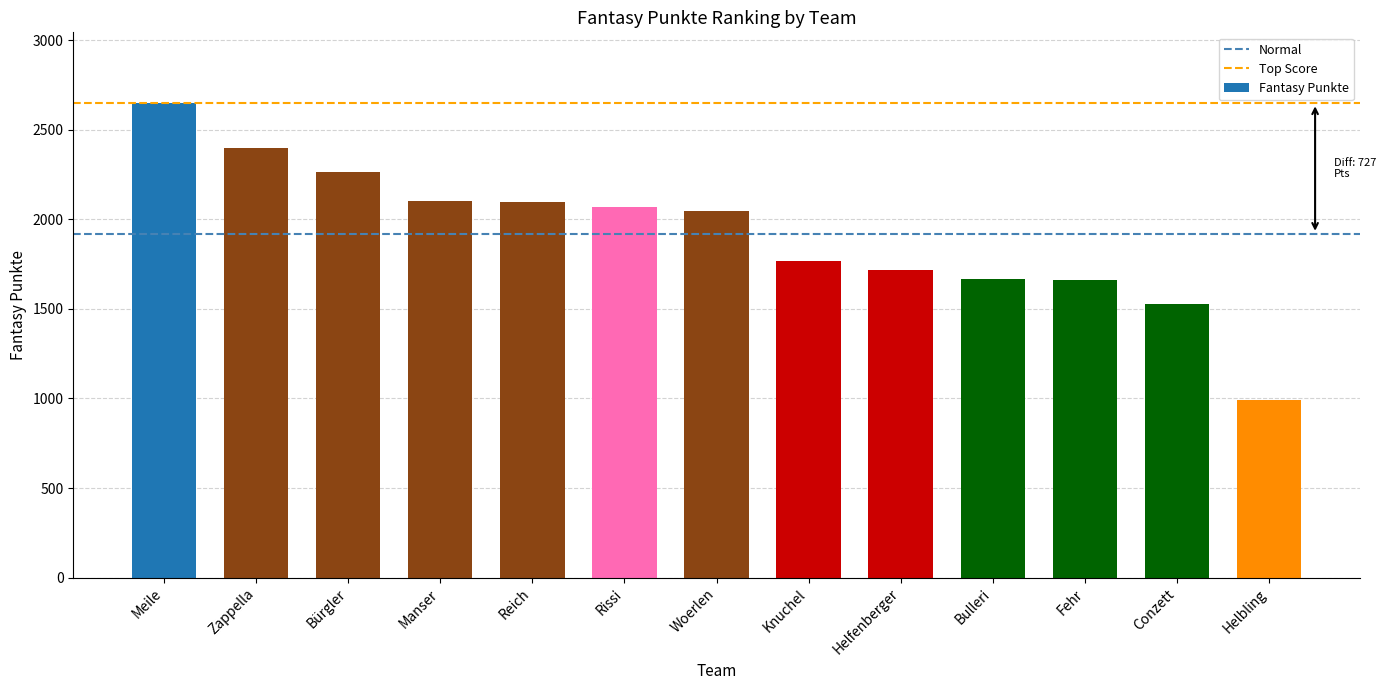

Where does the data first go above 2044?

Meile